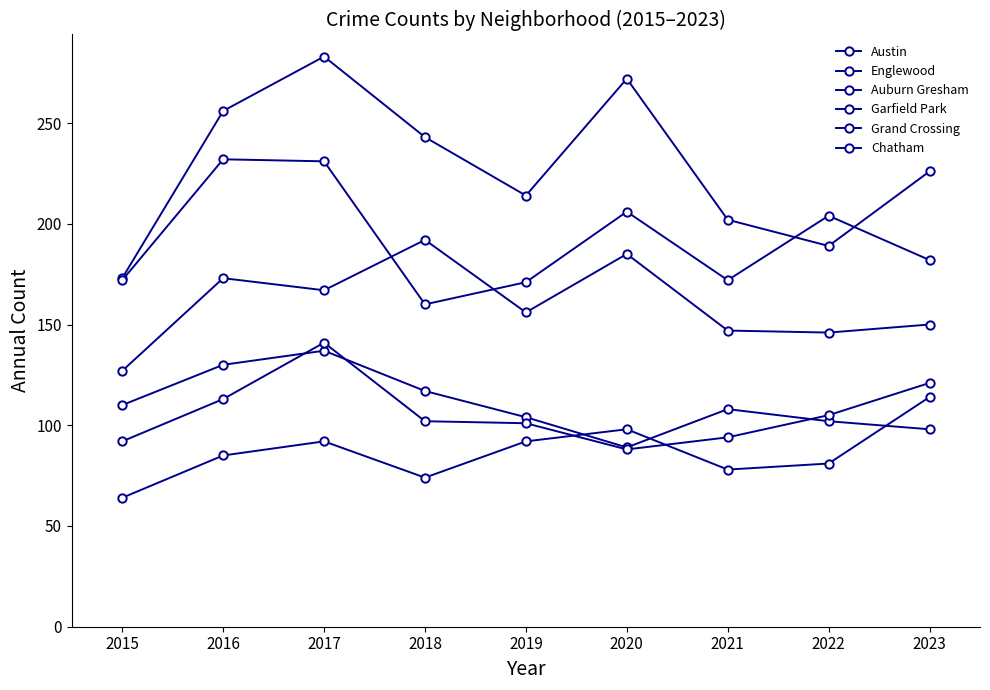

How many distinct data groups are displayed?

6